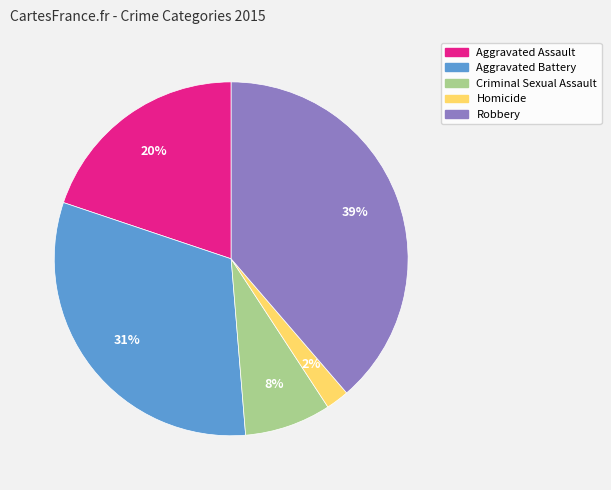

Does Robbery represent more than half of the total?

No